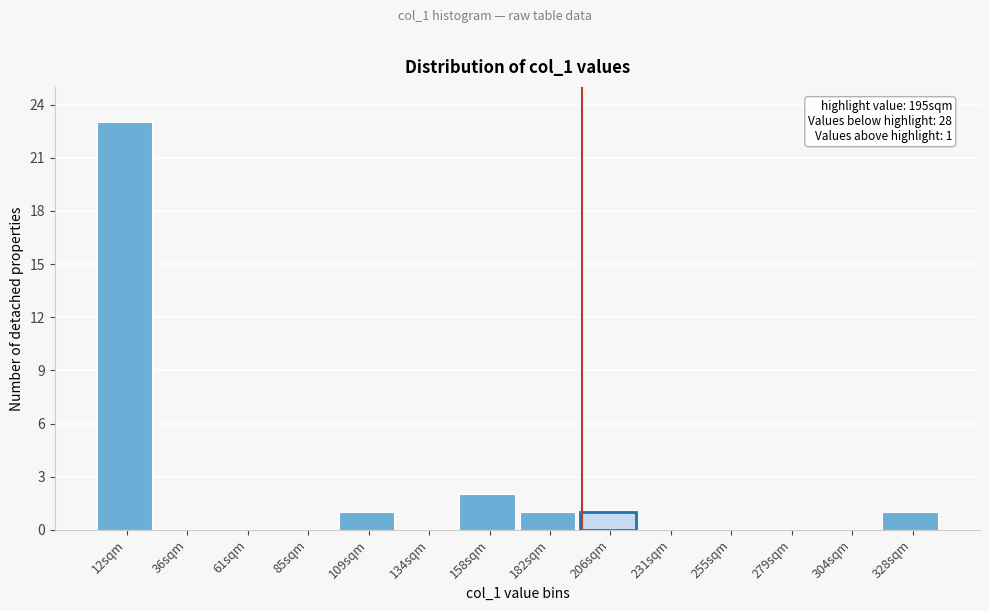

Which range on the x-axis has the tallest bar?

0 to 25